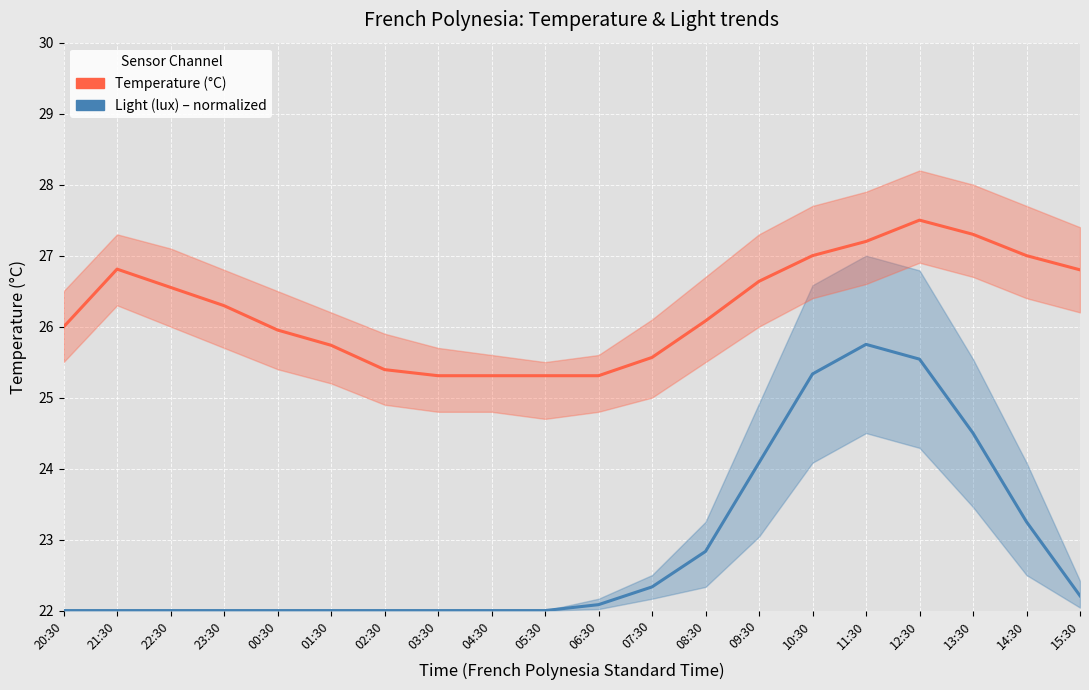

True or false: Temperature (°C) and Light (lux) – normalized intersect in this chart.

False